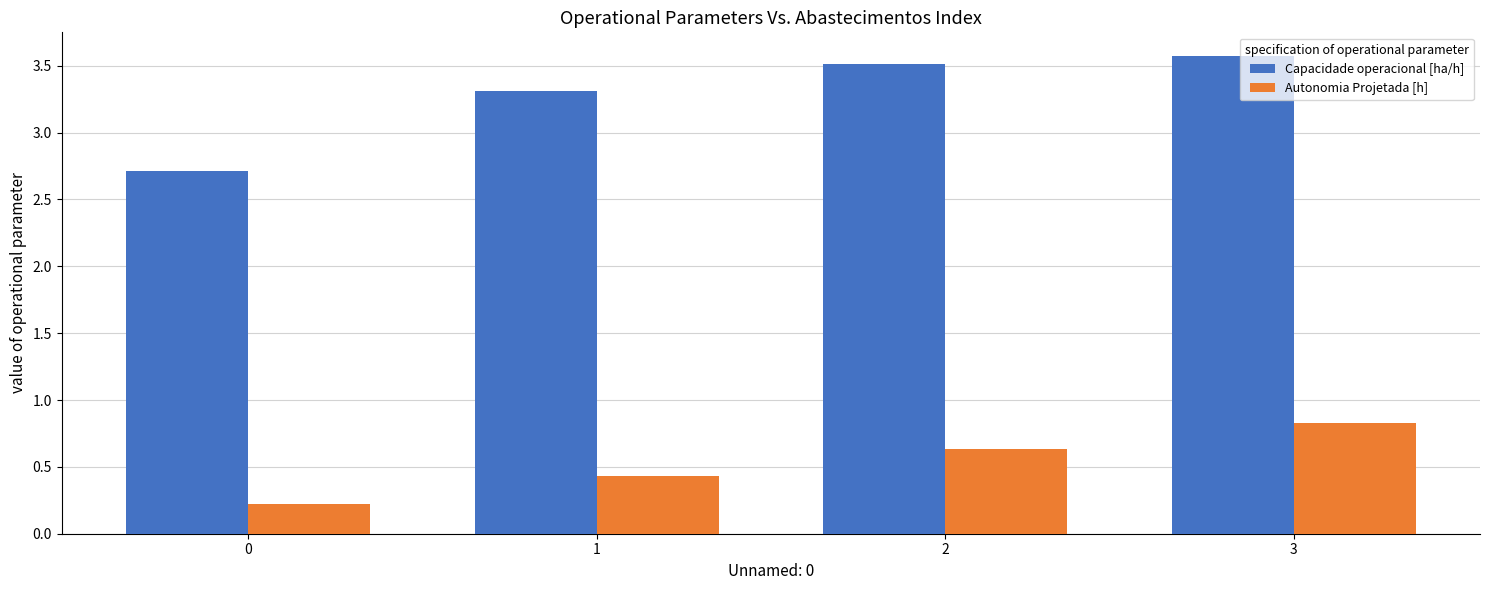

What is the difference between the highest and lowest values at 2?

2.9